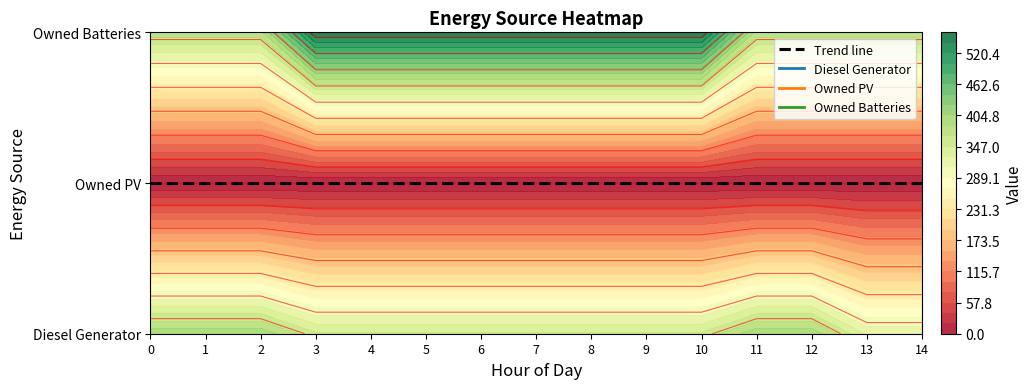

Read the Owned Batteries value at 9, to the nearest 5.

560